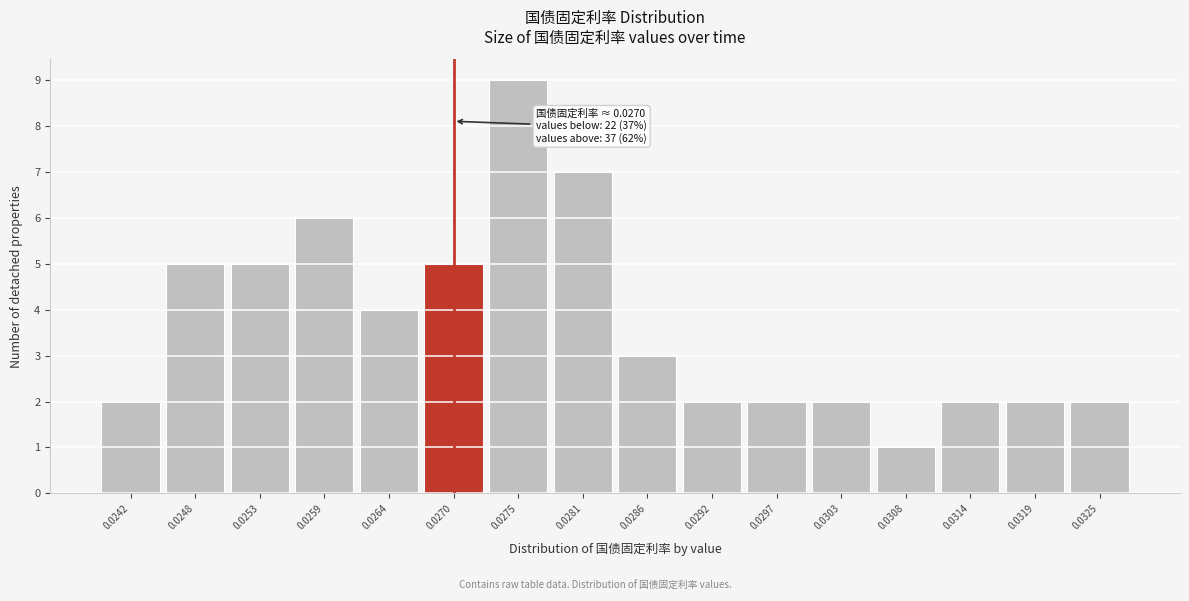

Reading right to left, extract all data points from this chart.

2	2	2	1	2	2	2	3	7	9	5	4	6	5	5	2